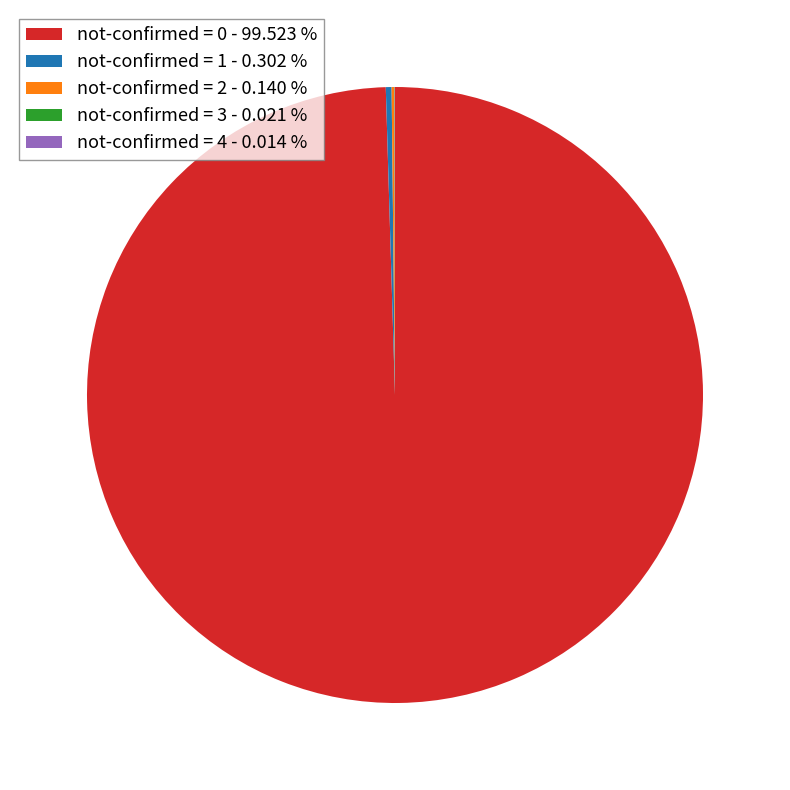

Does any single category account for the majority?

Yes